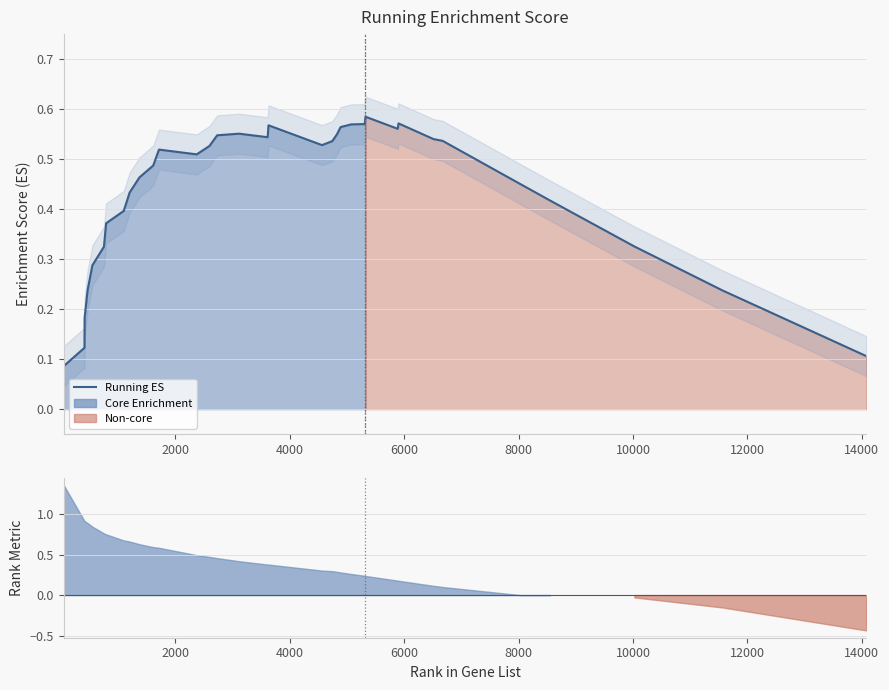

How many values are between 0 and 1?

35